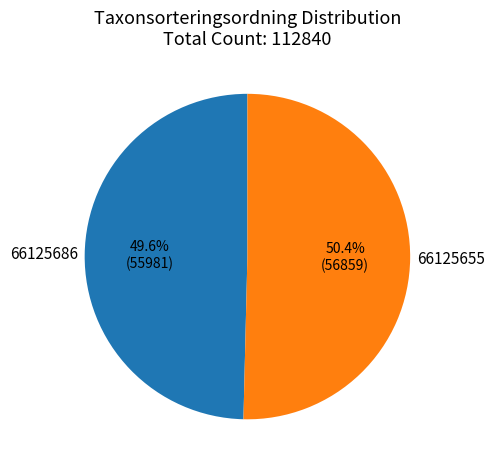

Combined, do 66125655 and 66125686 account for over 50%?

Yes